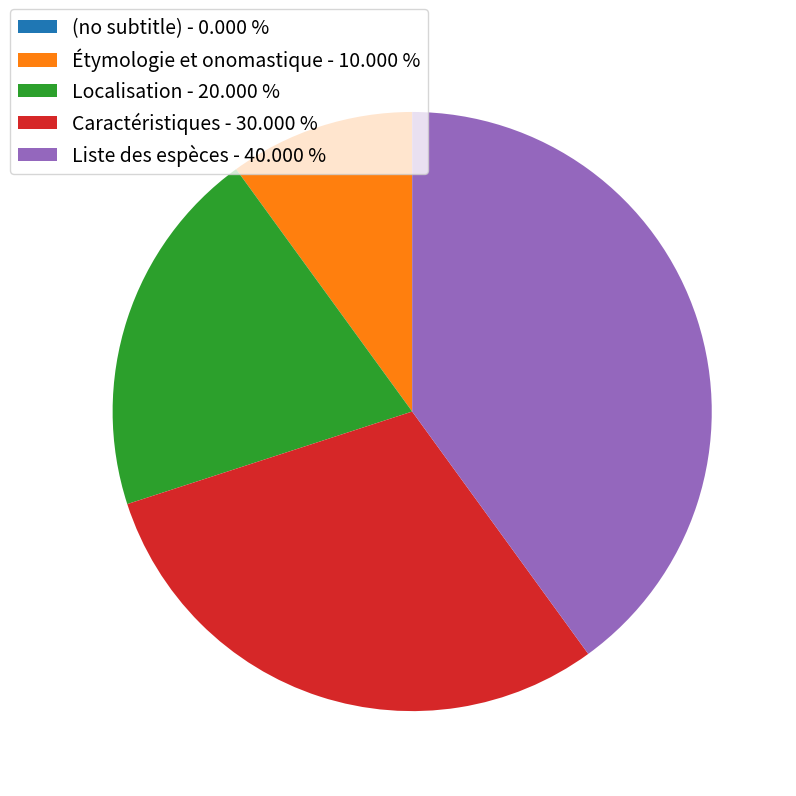

Is there a majority slice in this chart?

No